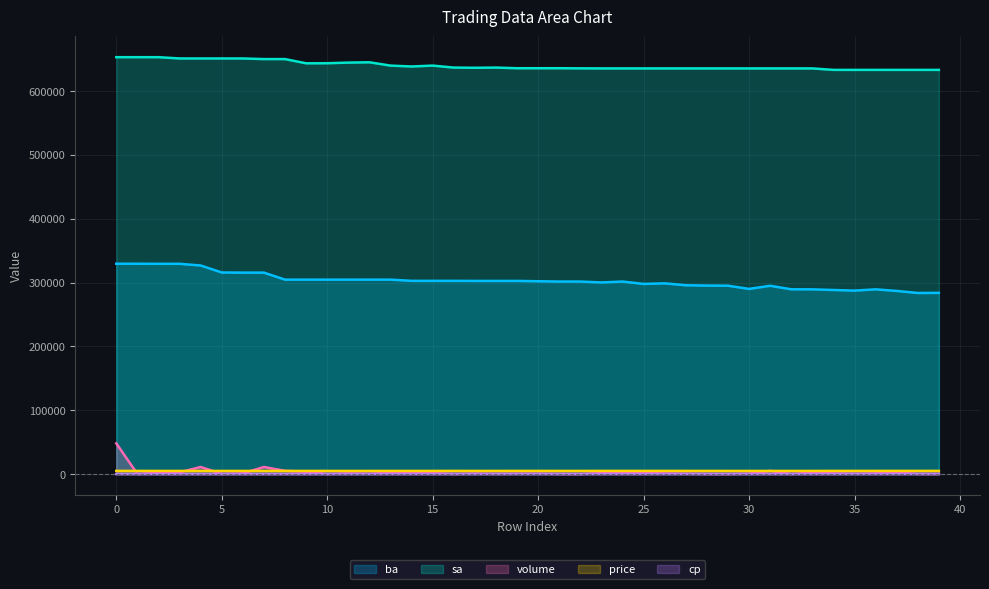

True or false: price has a value of 4830 at 8.

True